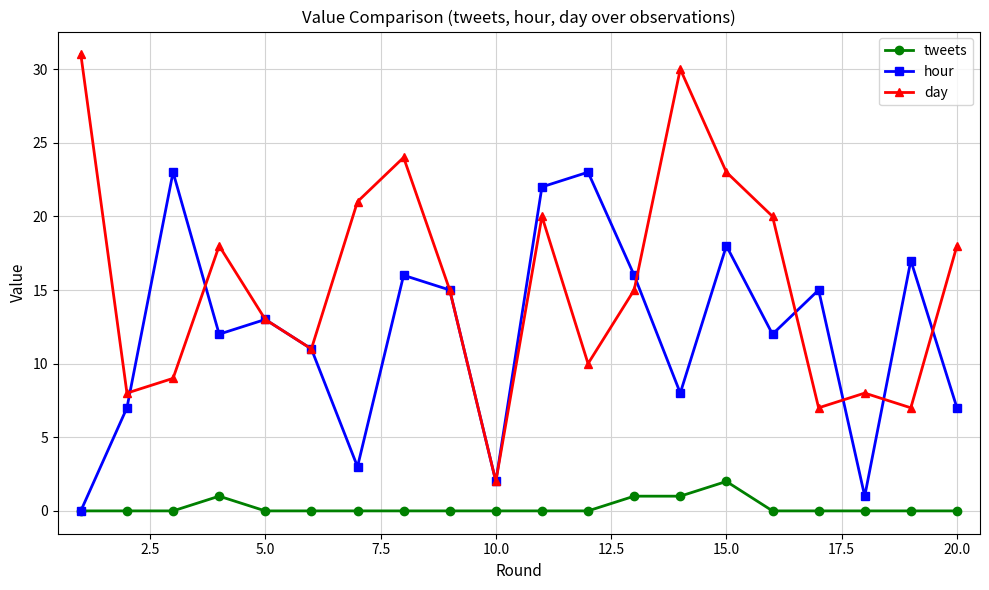

True or false: tweets and day cross at least once.

False